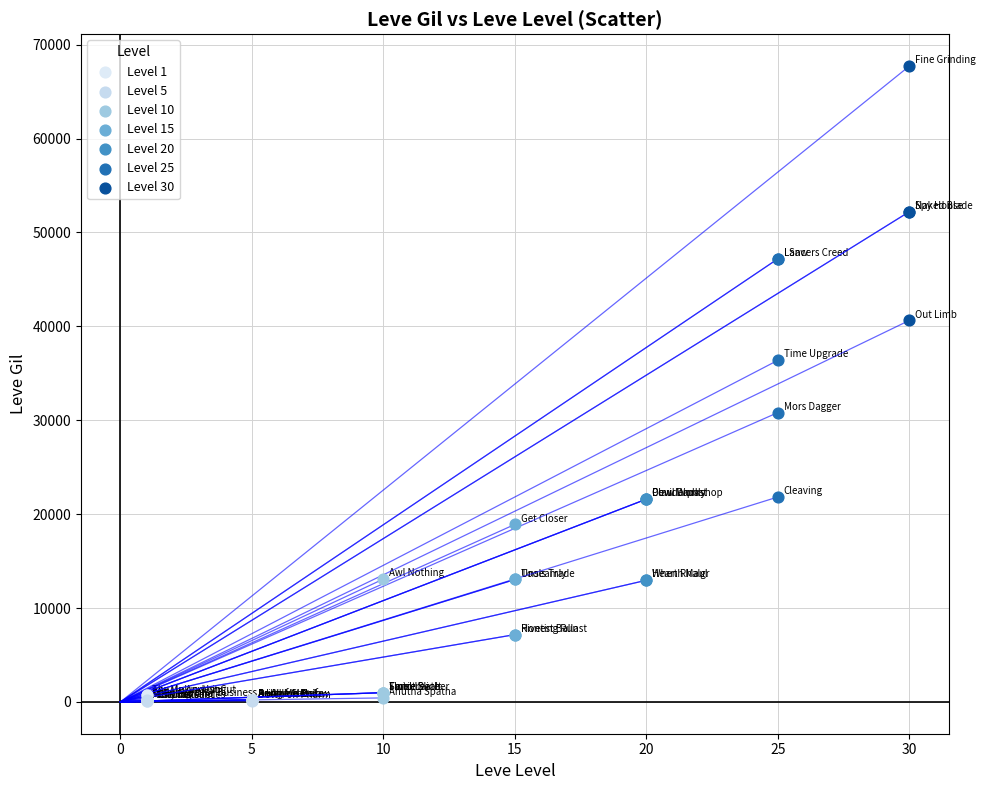

Which series contains the highest Y value?

Level 30